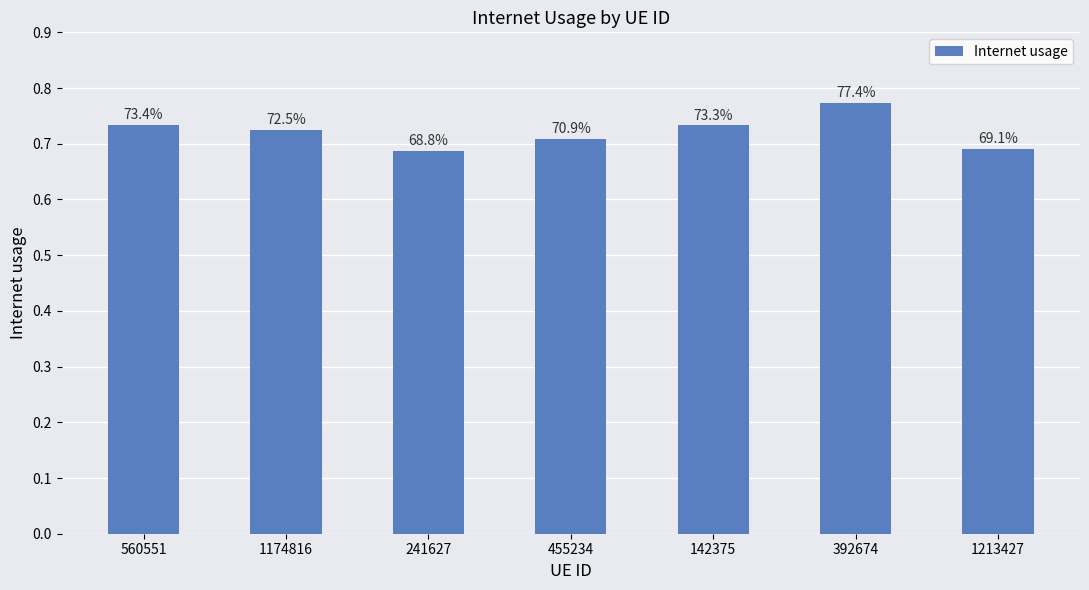

Does the chart contain stacked bars?

No